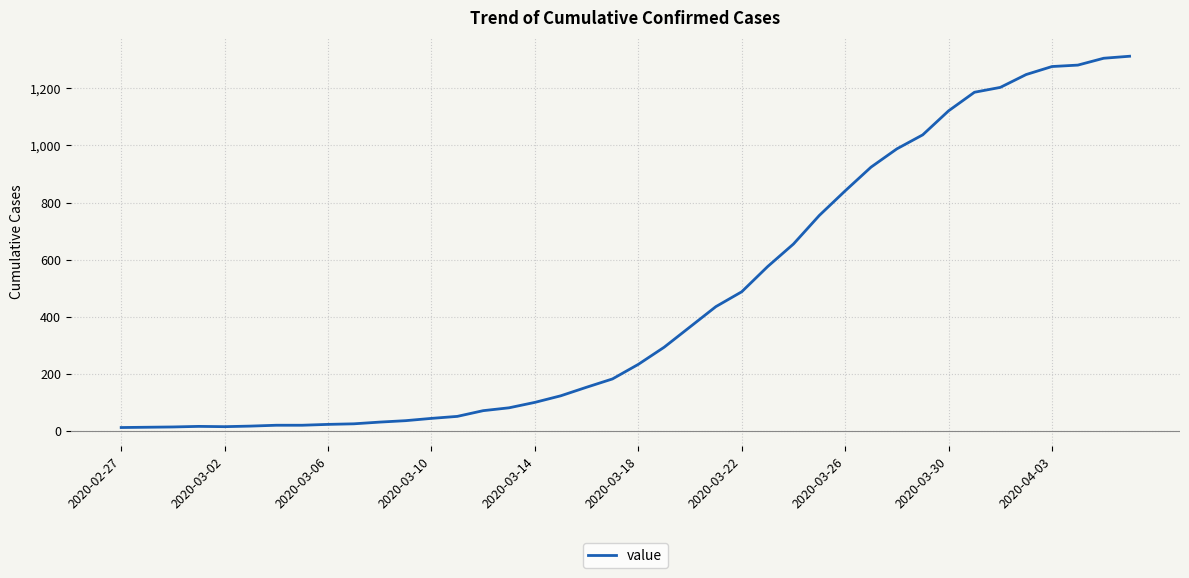

What is the maximum value shown in the chart?

1312